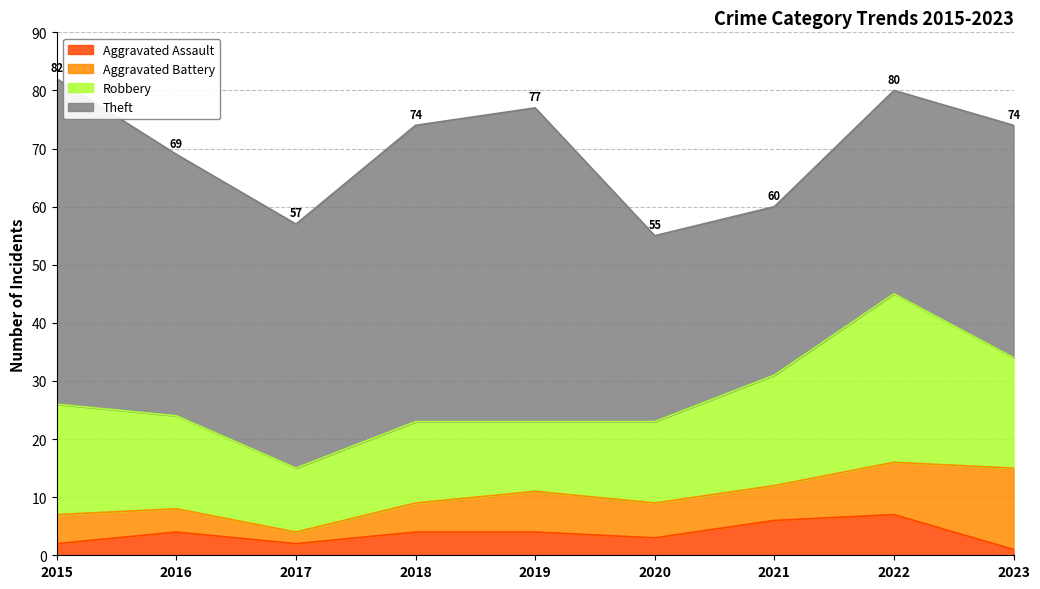

True or false: Aggravated Assault and Theft intersect in this chart.

False